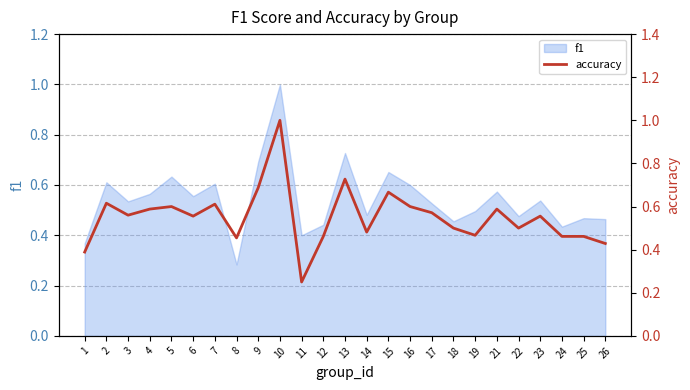

At which category does the chart reach its peak across all series?

10